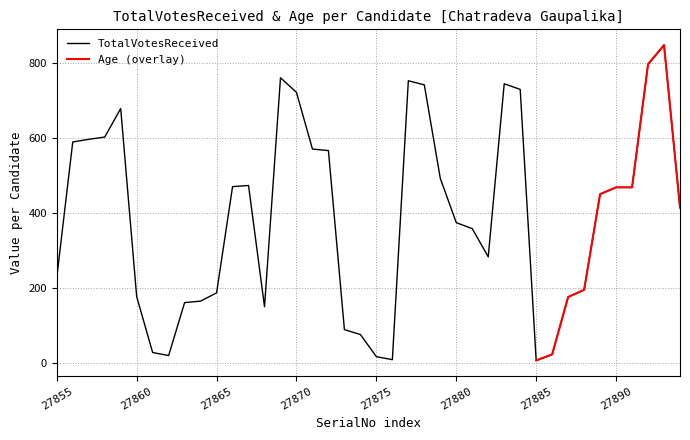

Is it true that TotalVotesReceived equals 468 at 27890?

True